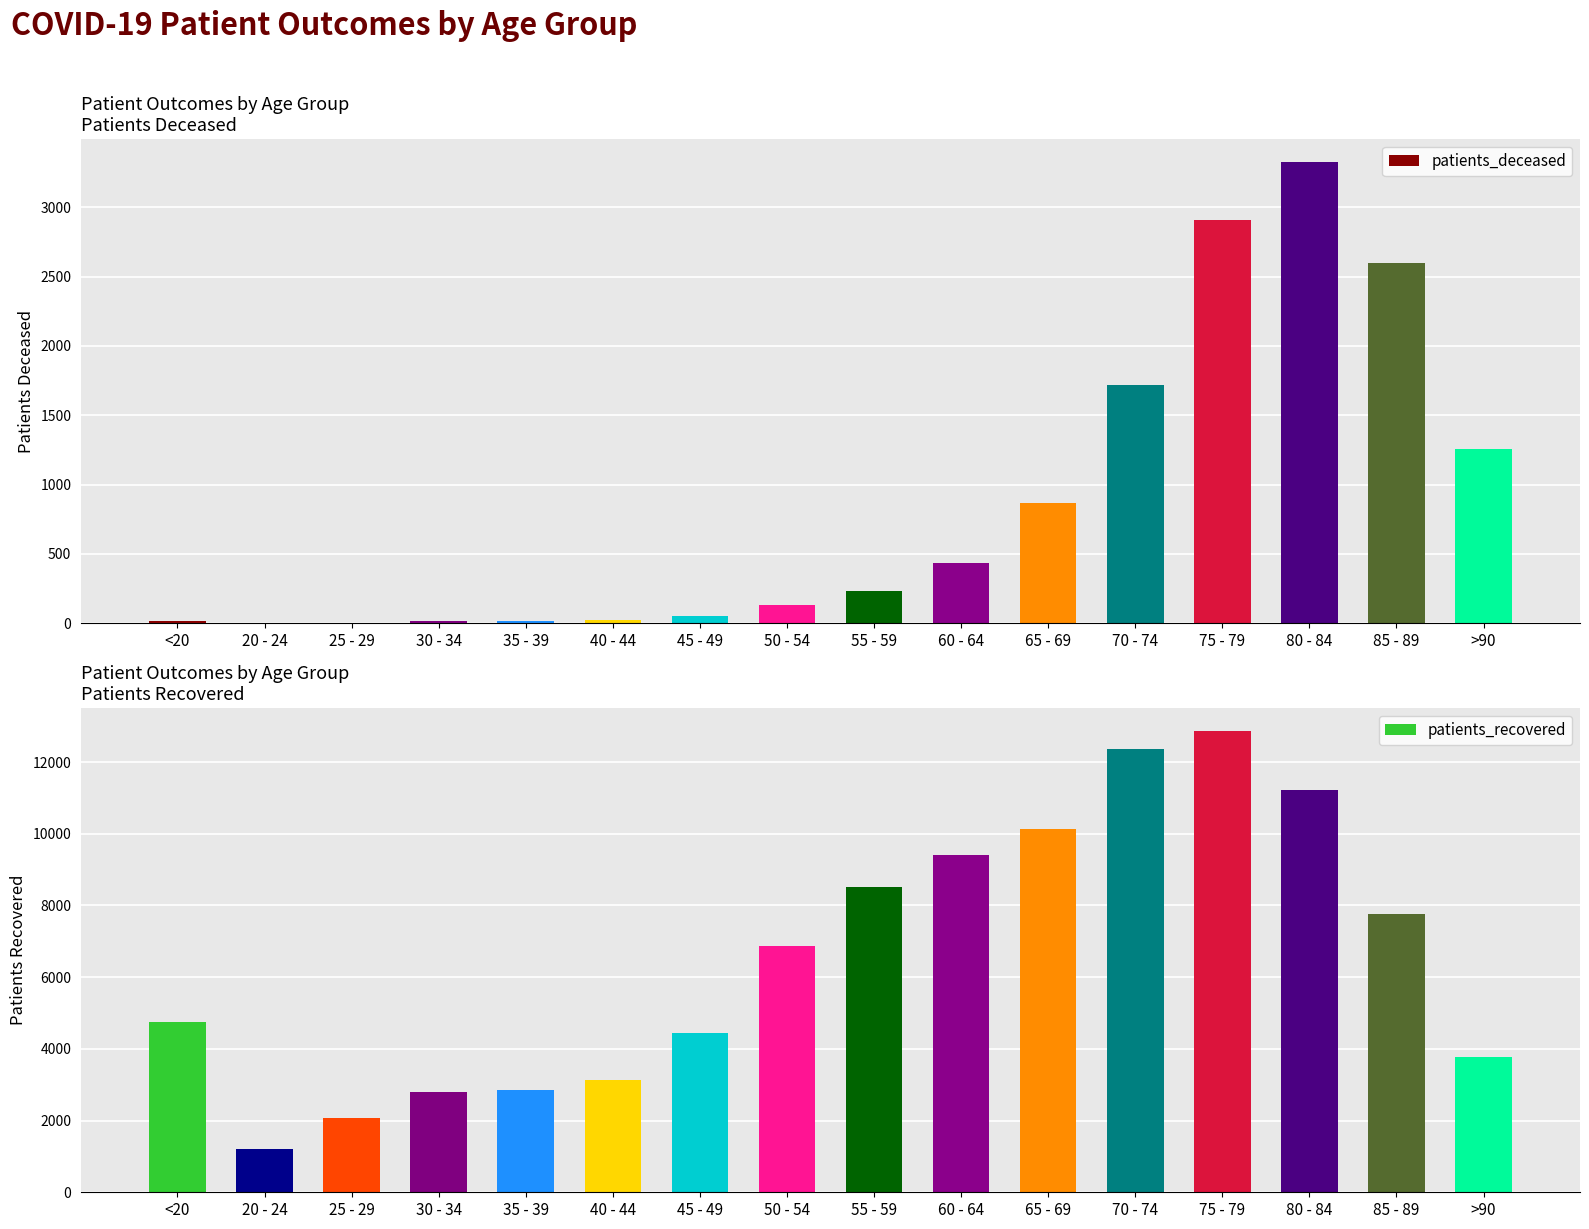

What is the sum of the patients_deceased values at 70 - 74 and 25 - 29?

1724